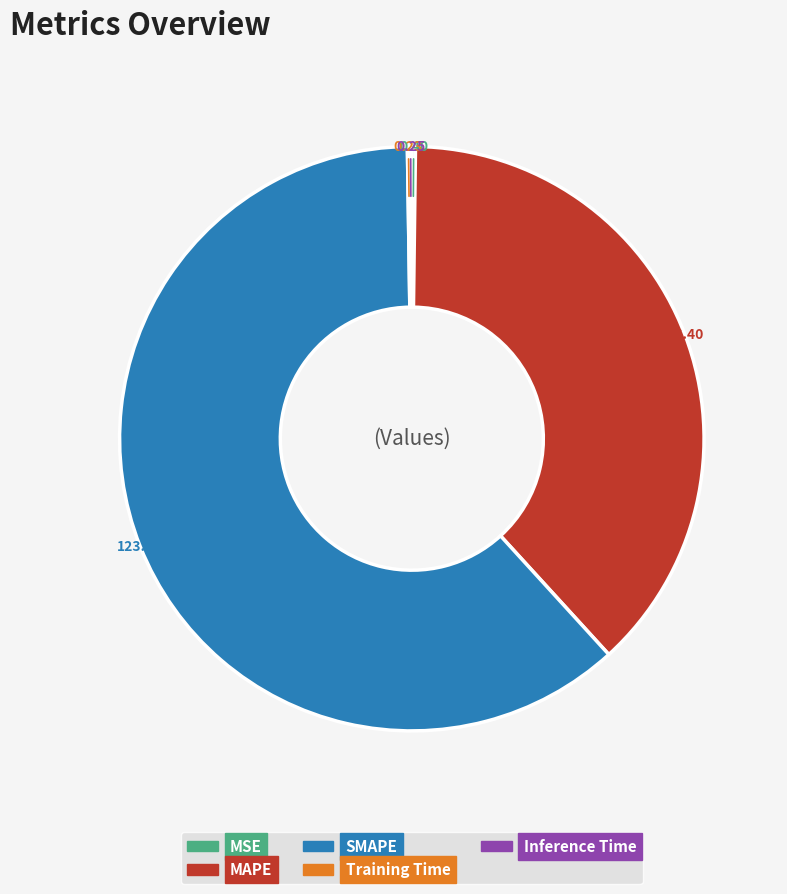

Which slice is the largest?

SMAPE